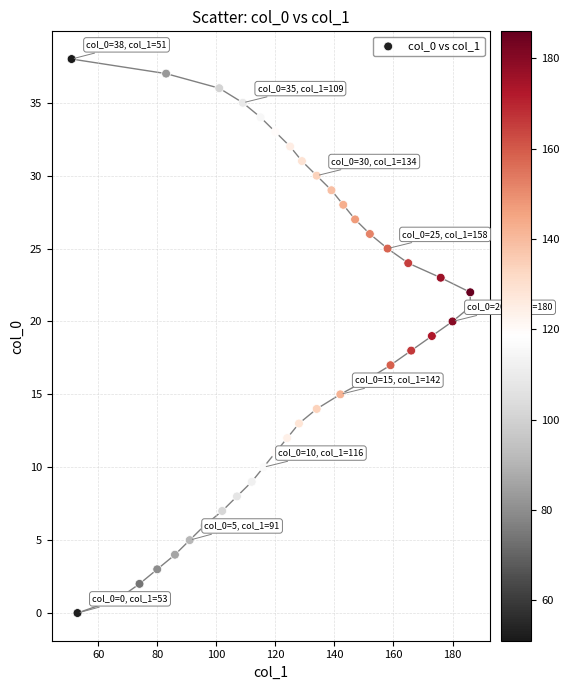

What is the range of Y values (max minus min)?

38